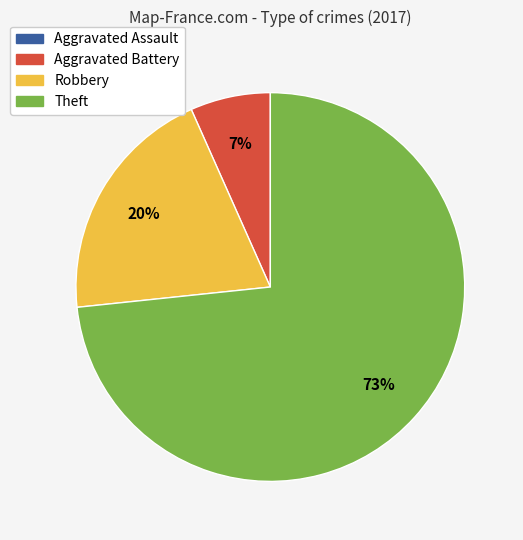

Combined, do Aggravated Battery and Robbery account for over 50%?

No